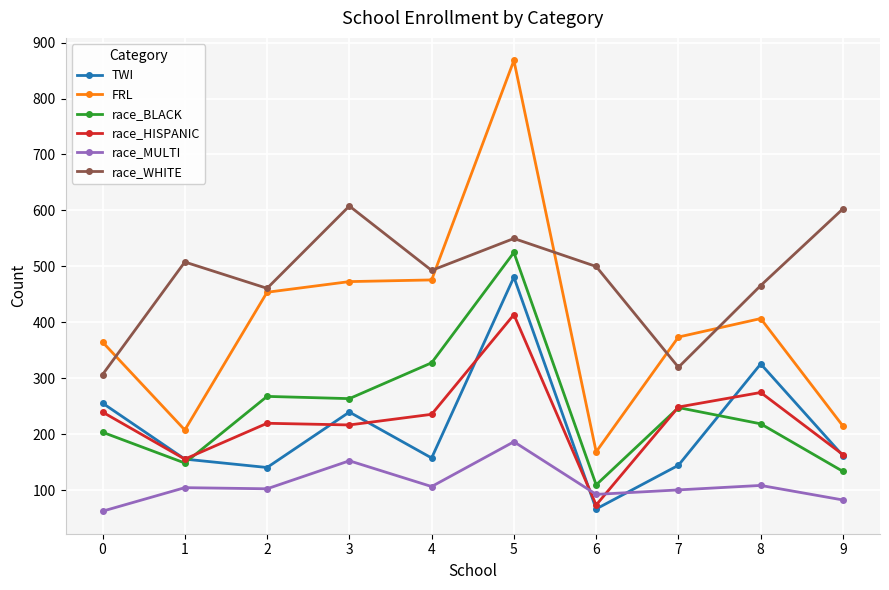

At how many categories does at least one series exceed 440?

8